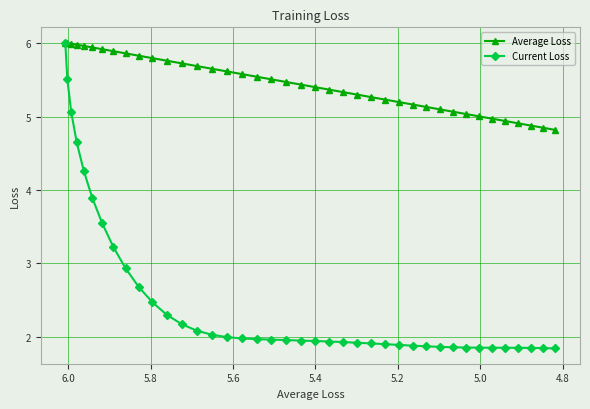

True or false: Average Loss and Current Loss cross at least once.

False